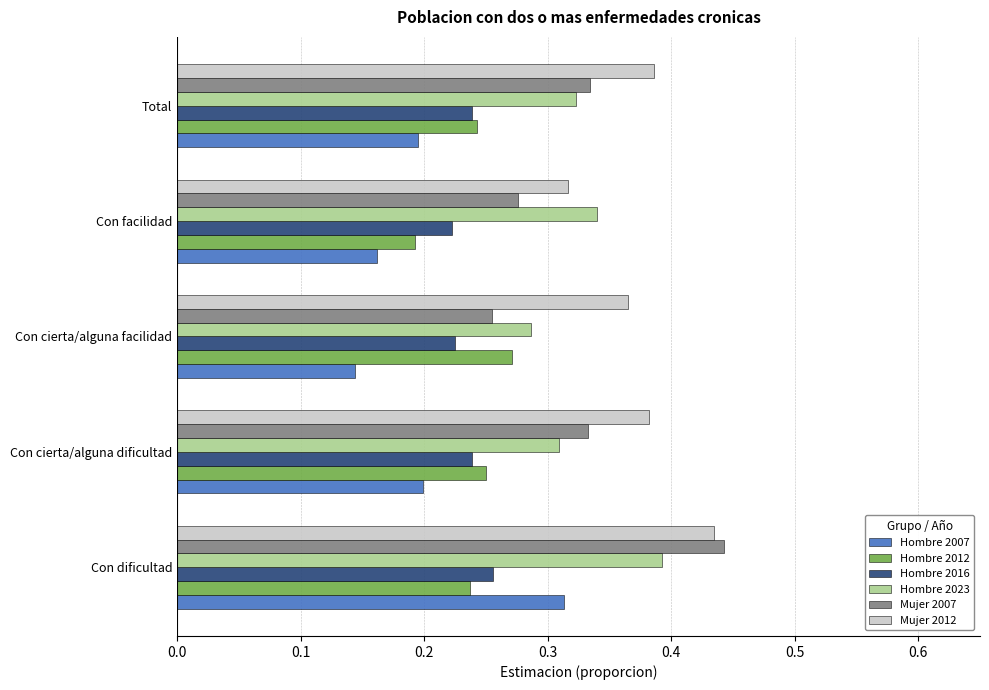

Which category has the lowest value across all series?

Con cierta/alguna facilidad